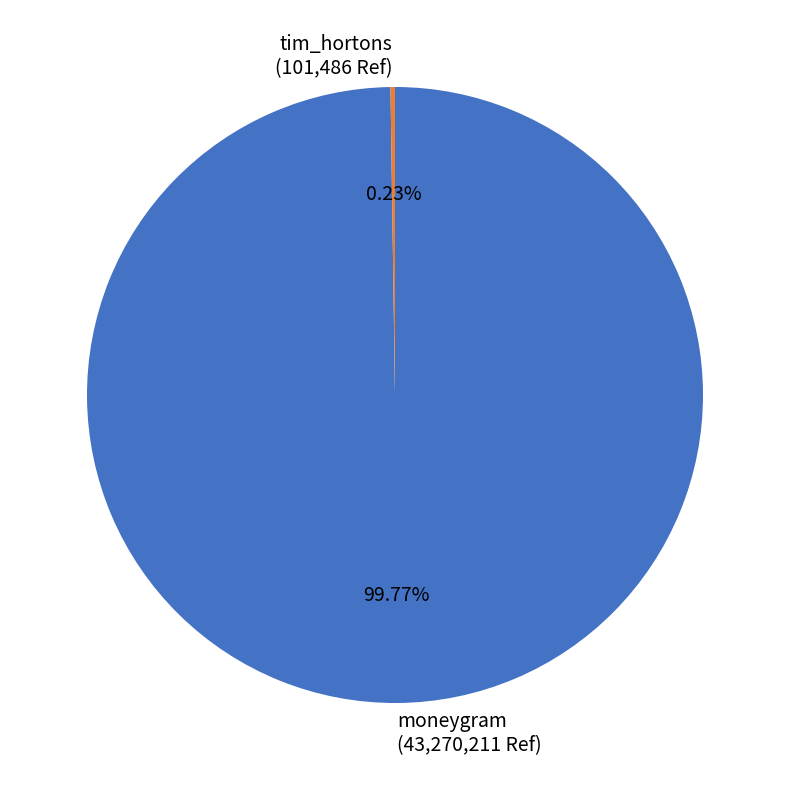

Is moneygram (43,270,211 Ref) the majority of the pie?

Yes